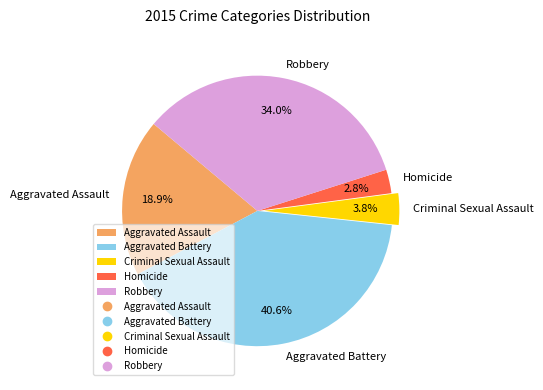

How much of the chart is everything except Robbery?

66.0%